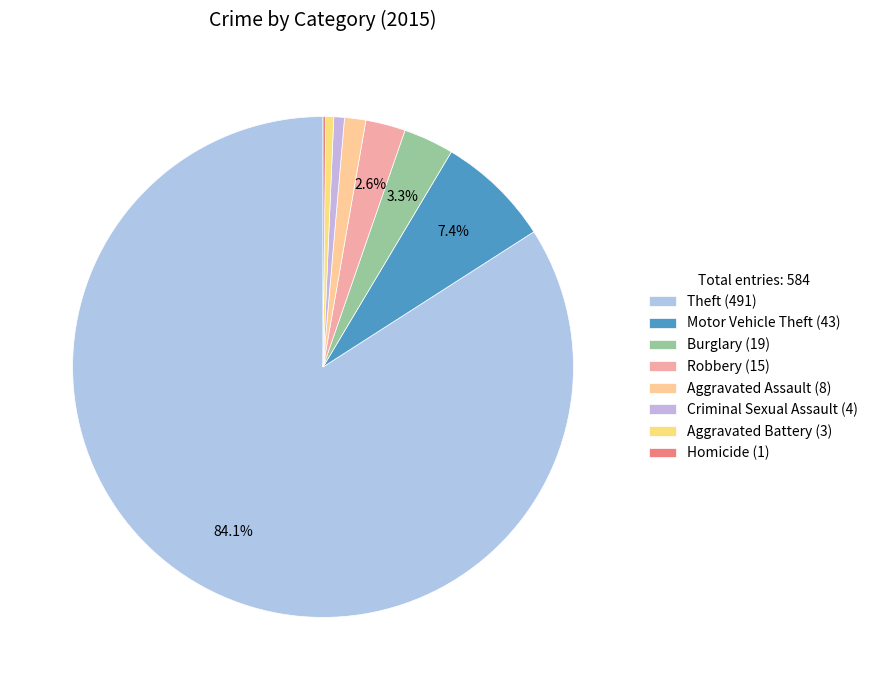

True or false: Aggravated Assault accounts for 15% of the total.

False